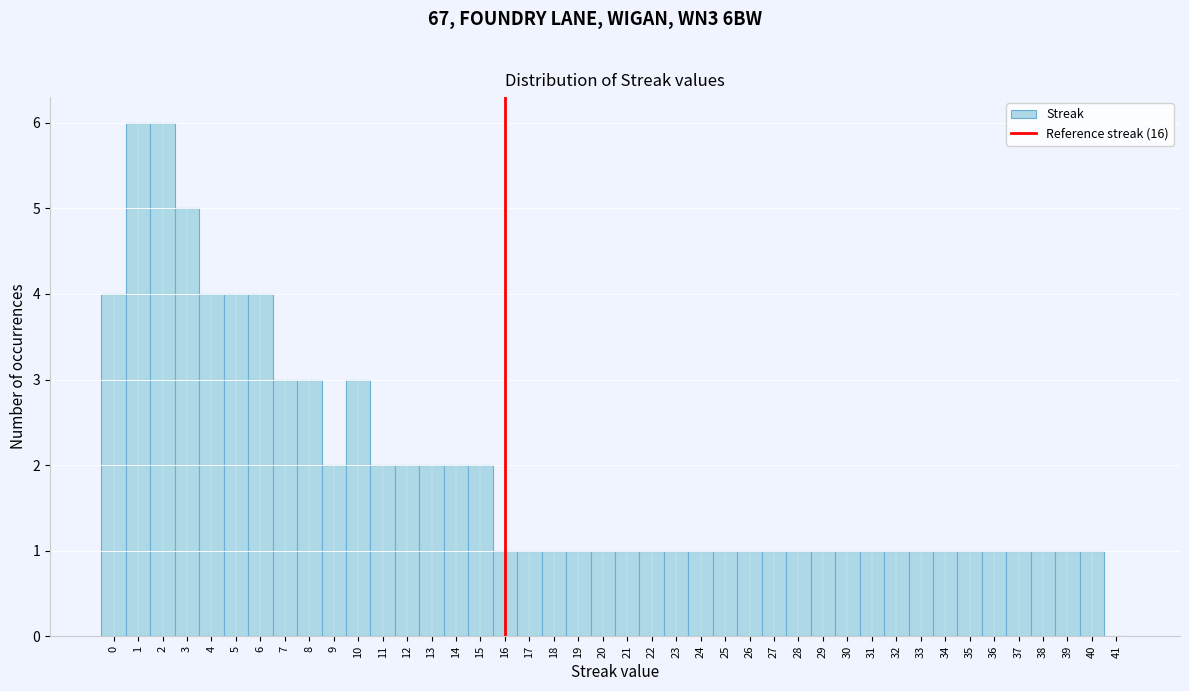

Reading left to right, transcribe this chart: for each bar, give the range it covers on the x-axis and its height. The values are not printed on the chart, so give them approximately, as read against the axis.

-0.5 to 0.5: 4
0.5 to 1.5: 6
1.5 to 2.5: 6
2.5 to 3.5: 5
3.5 to 4.5: 4
4.5 to 5.5: 4
5.5 to 6.5: 4
6.5 to 7.5: 3
7.5 to 8.5: 3
8.5 to 9.5: 2
9.5 to 10.5: 3
10.5 to 11.5: 2
11.5 to 12.5: 2
12.5 to 13.5: 2
13.5 to 14.5: 2
14.5 to 15.5: 2
15.5 to 16.5: 1
16.5 to 17.5: 1
17.5 to 18.5: 1
18.5 to 19.5: 1
19.5 to 20.5: 1
20.5 to 21.5: 1
21.5 to 22.5: 1
22.5 to 23.5: 1
23.5 to 24.5: 1
24.5 to 25.5: 1
25.5 to 26.5: 1
26.5 to 27.5: 1
27.5 to 28.5: 1
28.5 to 29.5: 1
29.5 to 30.5: 1
30.5 to 31.5: 1
31.5 to 32.5: 1
32.5 to 33.5: 1
33.5 to 34.5: 1
34.5 to 35.5: 1
35.5 to 36.5: 1
36.5 to 37.5: 1
37.5 to 38.5: 1
38.5 to 39.5: 1
39.5 to 40.5: 1
40.5 to 41.5: 0